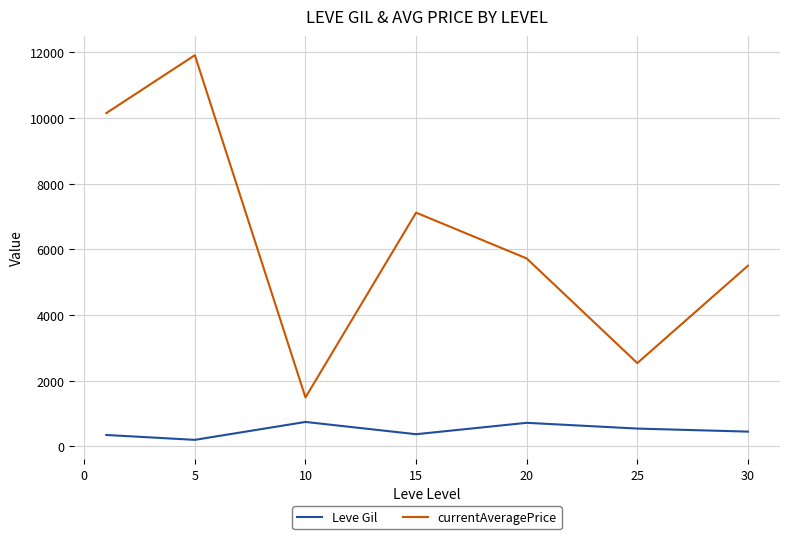

Which series has the largest total across all categories?

currentAveragePrice